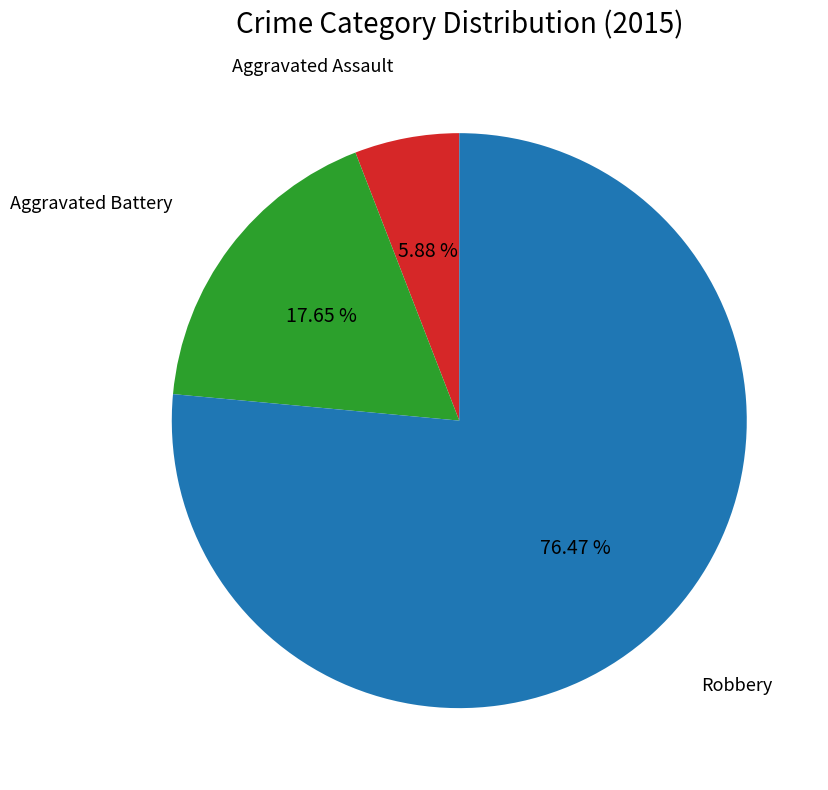

Is it true that Aggravated Battery is 12% of the pie?

False